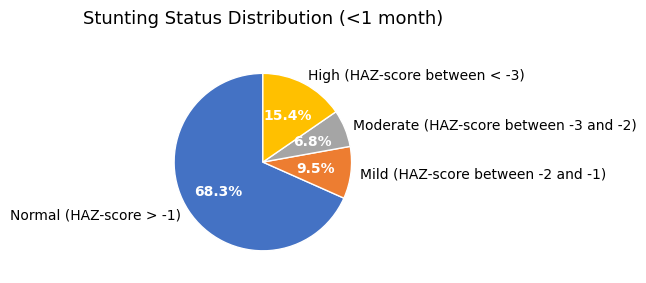

Count the number of slices in the pie.

4